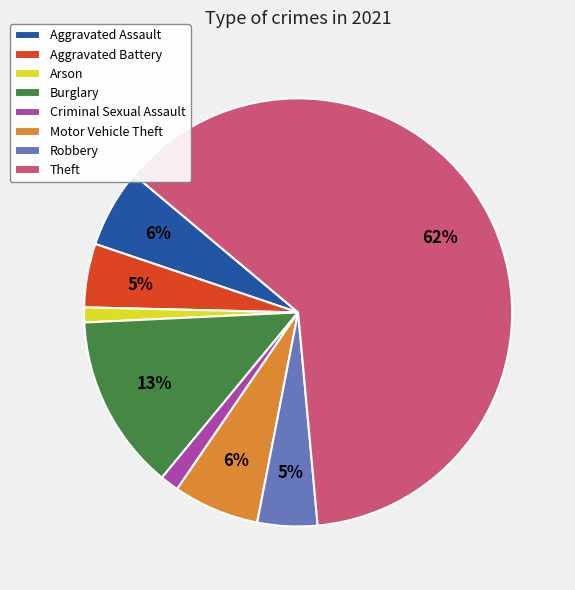

Combined, do Arson and Aggravated Battery account for over 50%?

No